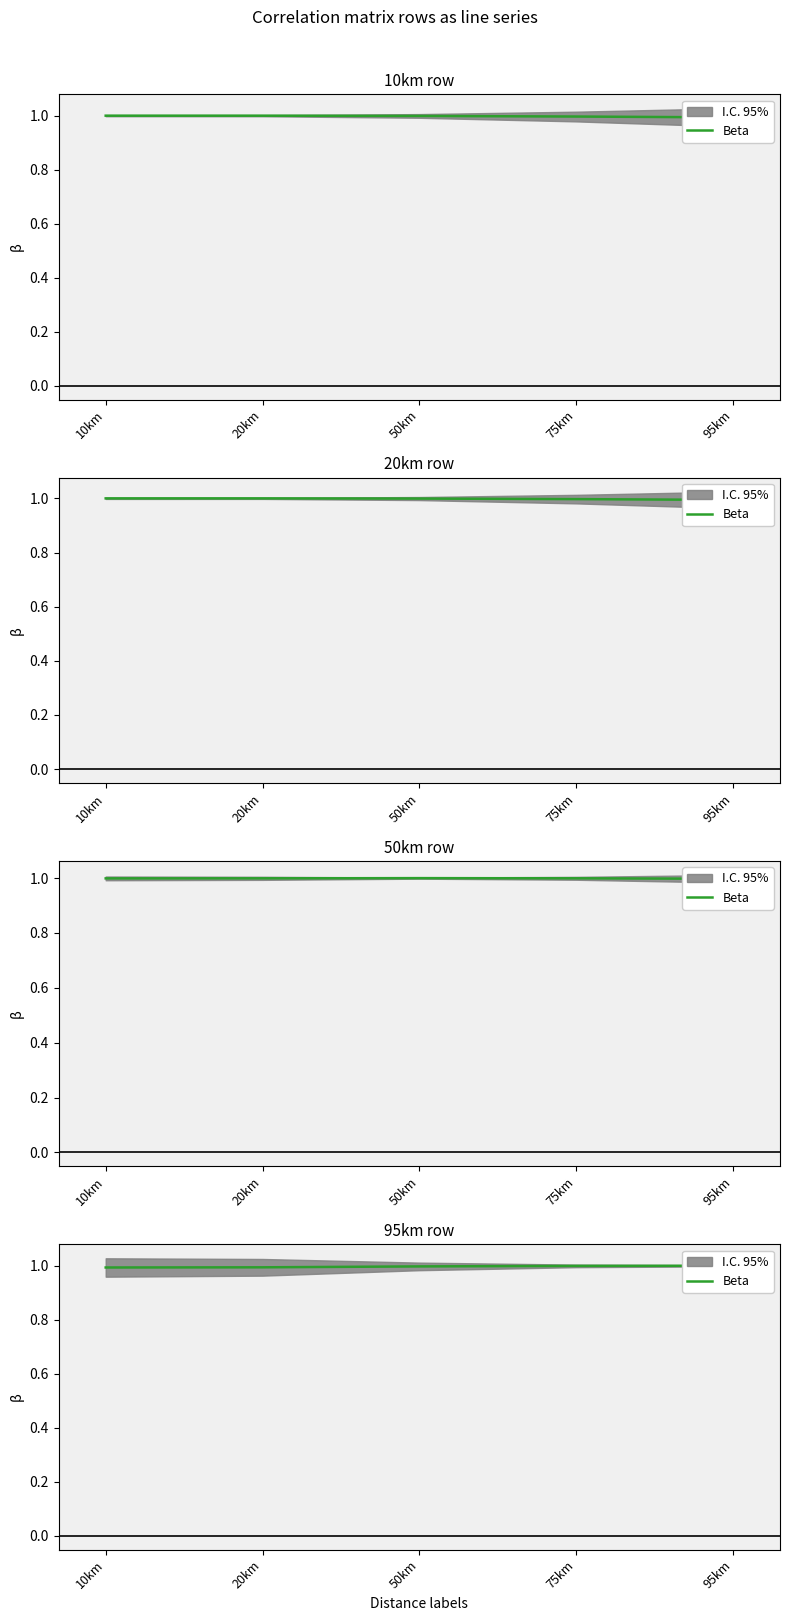

How many data points does each series have?

5